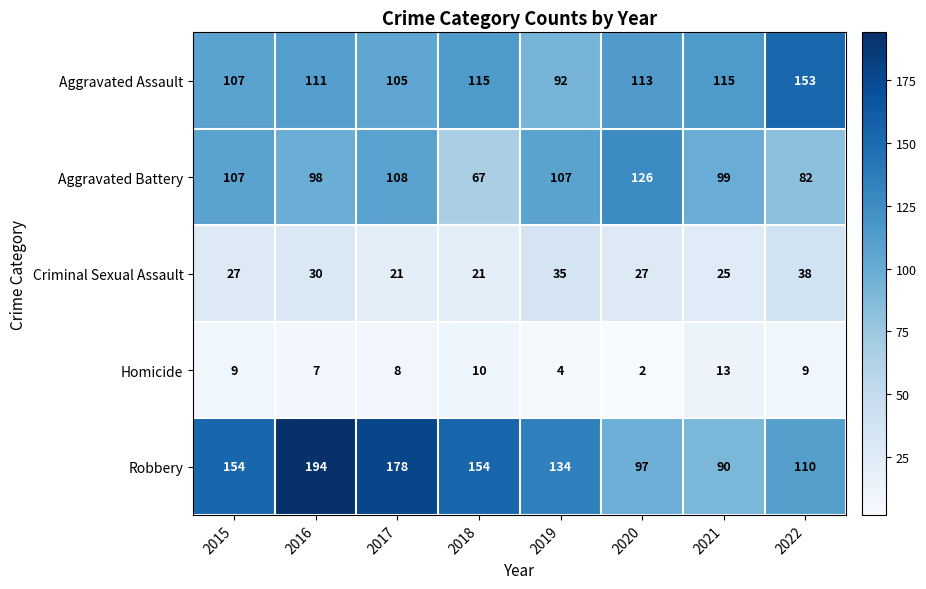

At which category is the sum across all series the highest?

2016